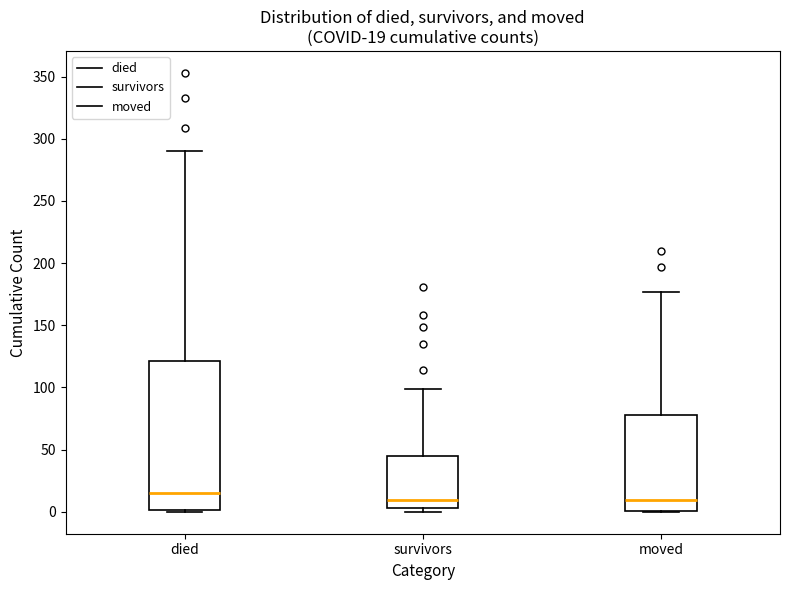

Which box is the tallest, from its lower edge to its upper edge?

died